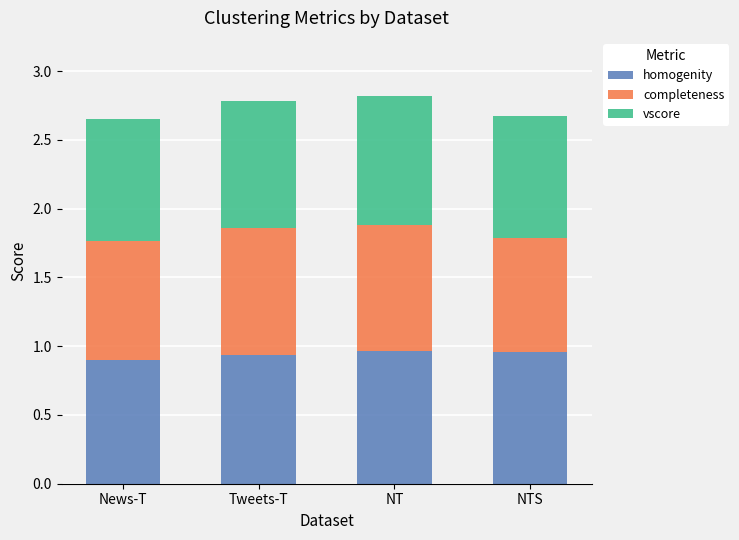

What are all the series names shown in the legend?

homogenity, completeness, vscore